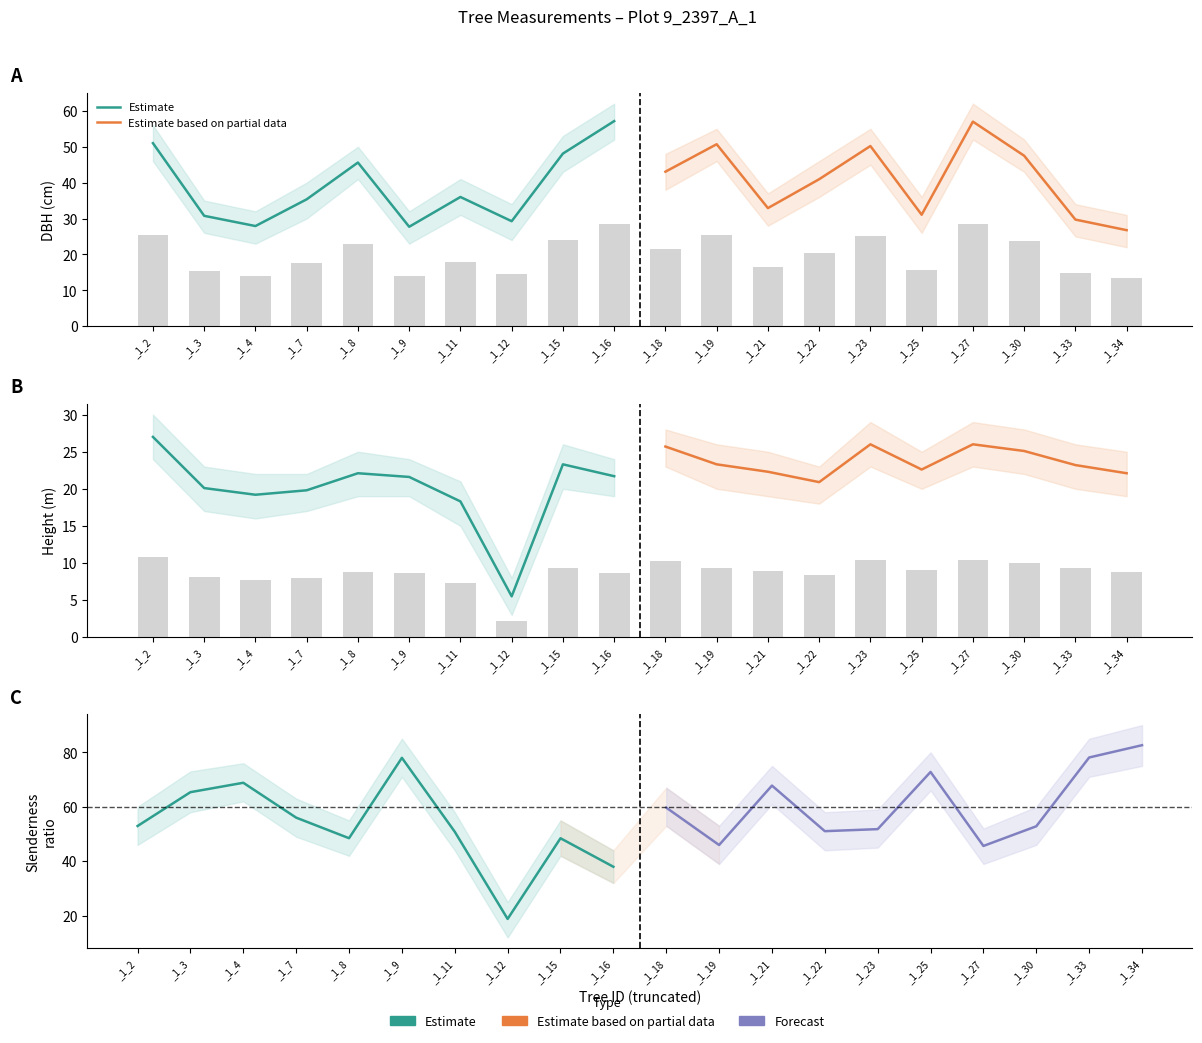

Rank the series at _1_12 from lowest to highest value.

Estimate, Estimate based on partial data, Forecast